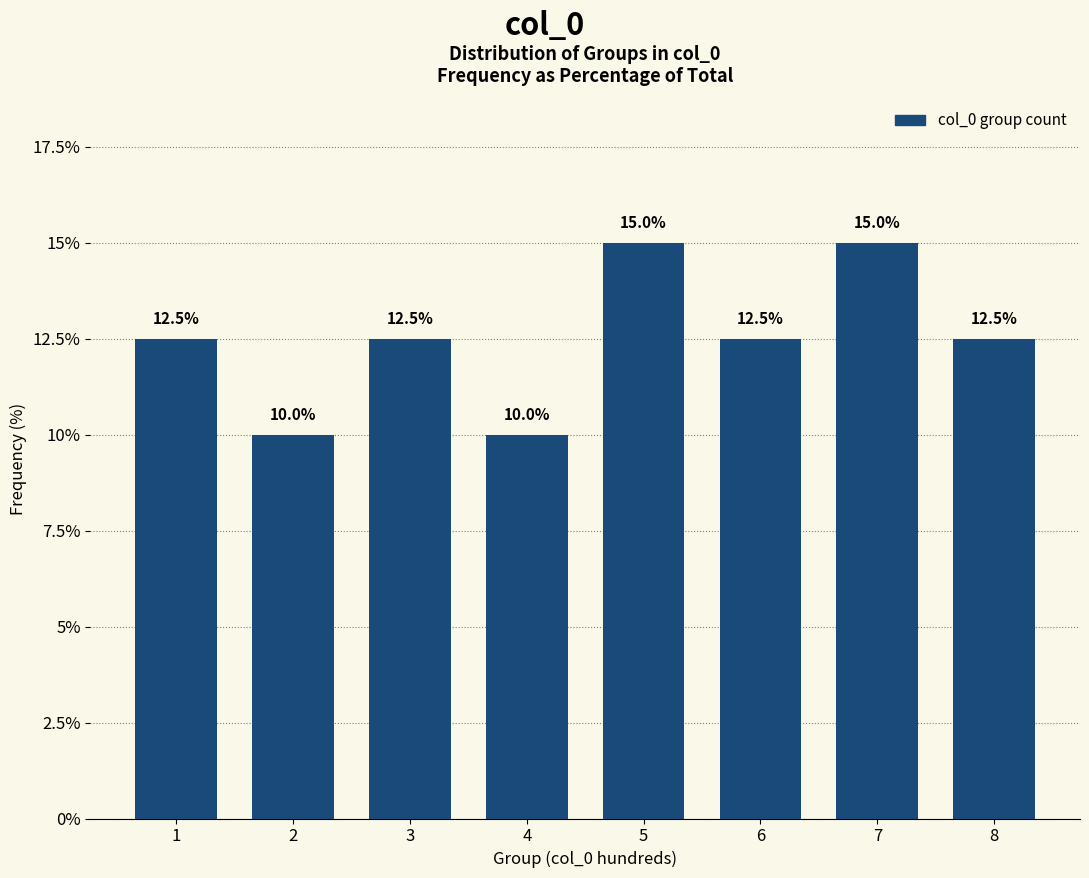

Reading right to left, extract all data points from this chart.

8=12.5	7=15.0	6=12.5	5=15.0	4=10.0	3=12.5	2=10.0	1=12.5